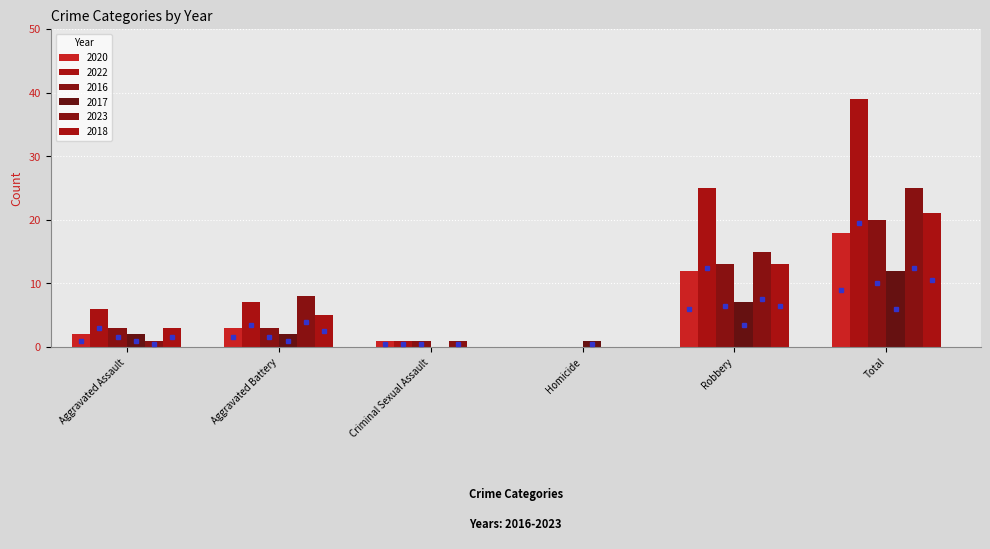

How many values in 2023 are above zero?

5